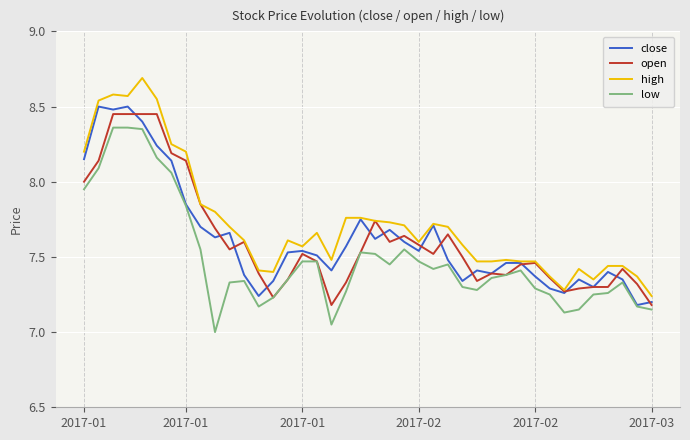

Which series has the largest total across all categories?

high